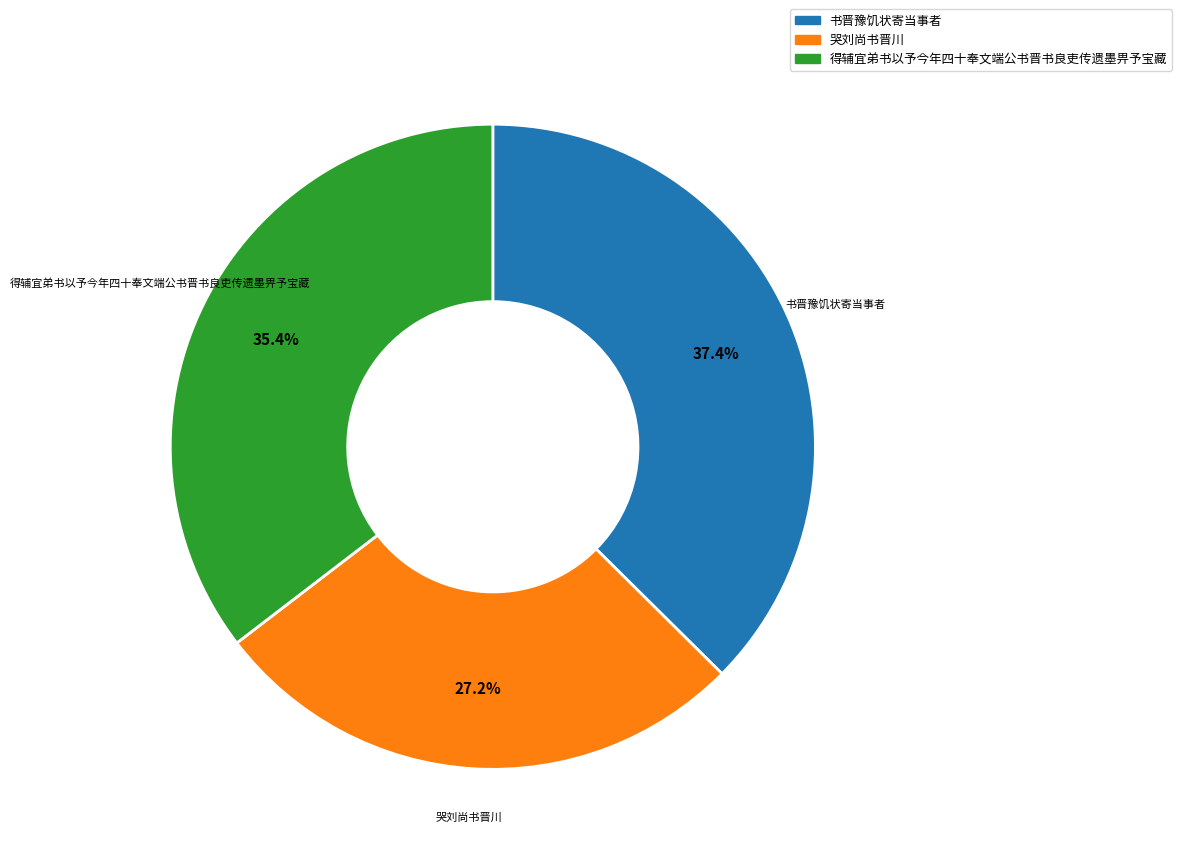

Is 书晋豫饥状寄当事者 the majority of the pie?

No